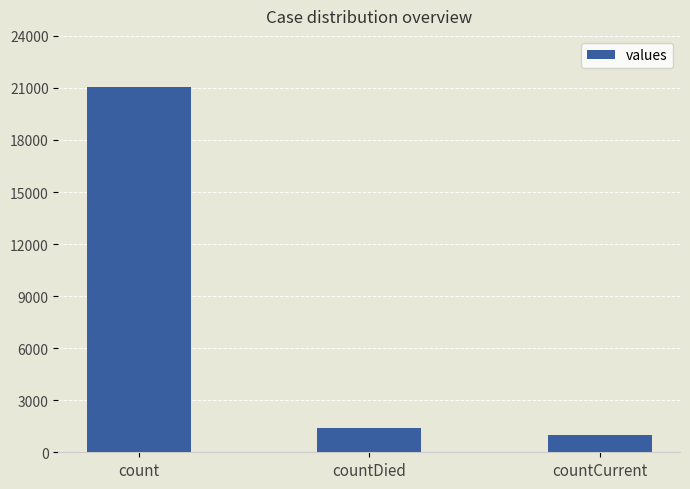

Where is the data nearest to the value 11028?

countDied